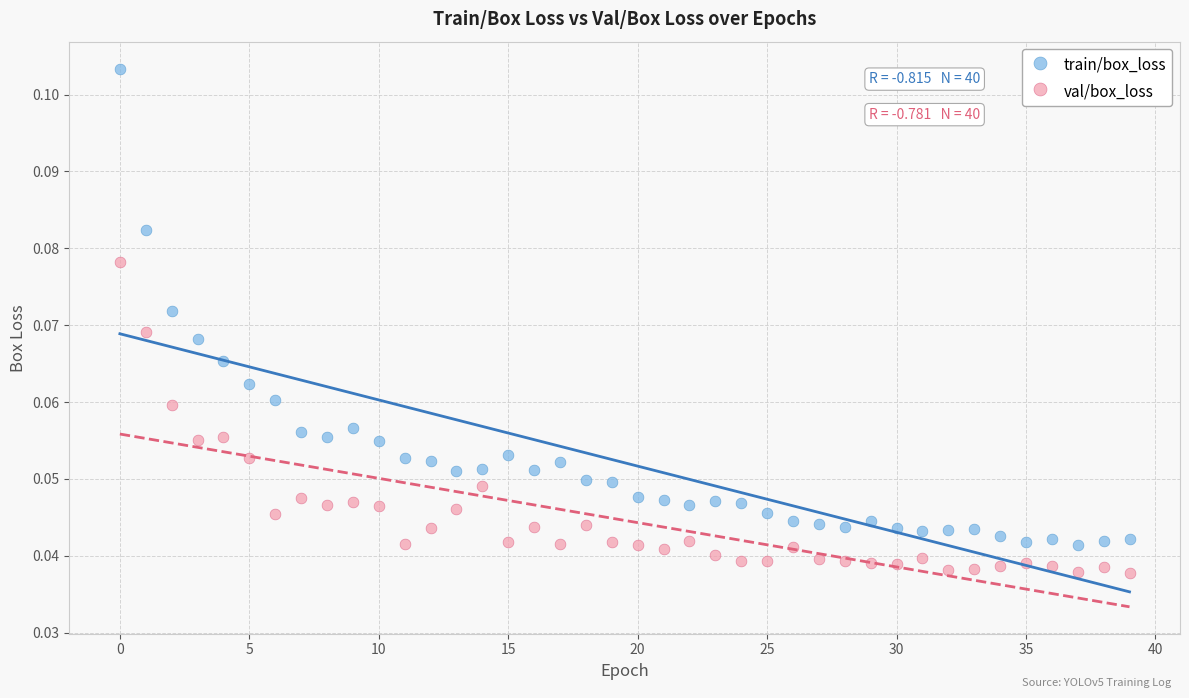

Which series contains the highest Y value?

train/box_loss